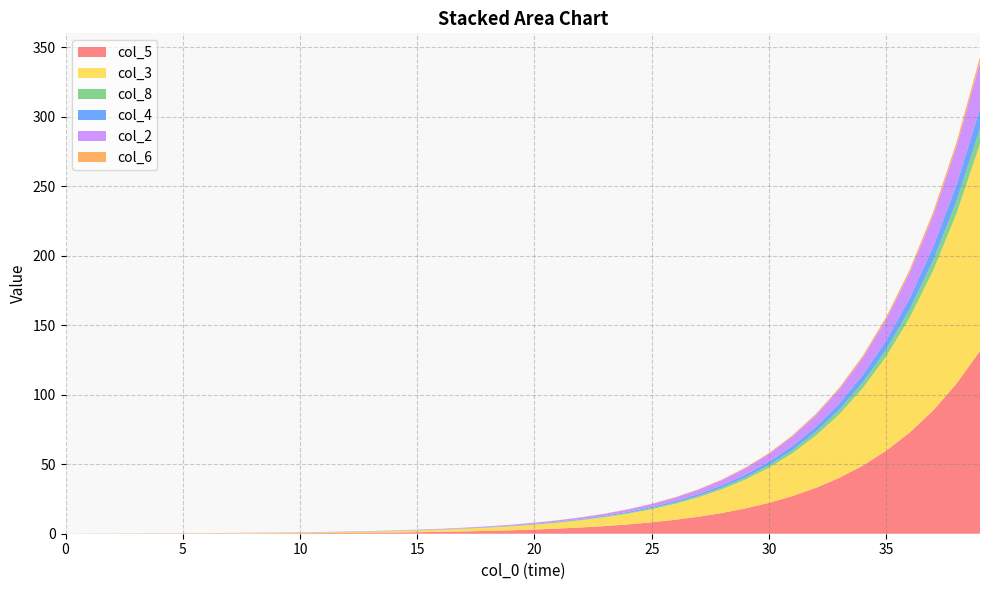

Reading left to right, what are all the values shown in this chart?

col_5: 0.0	0.0	0.0	0.1	0.1	0.1	0.1	0.2	0.2	0.3	0.4	0.5	0.6	0.7	0.9	1.1	1.3	1.6	2.0	2.5	3.0	3.7	4.5	5.5	6.7	8.2	10.0	12.2	14.9	18.2	22.2	27.1	33.0	40.2	49.0	59.8	72.8	88.7	108.0	131.6
col_3: 0.0	0.1	0.1	0.2	0.2	0.2	0.2	0.3	0.3	0.4	0.5	0.6	0.7	0.9	1.1	1.3	1.6	1.9	2.4	2.9	3.5	4.3	5.2	6.3	7.7	9.4	11.5	14.0	17.1	20.8	25.3	30.8	37.6	45.8	55.7	67.9	82.6	100.6	122.5	149.1
col_8: 0.0	0.0	0.0	0.0	0.0	0.0	0.0	0.0	0.0	0.0	0.0	0.0	0.1	0.1	0.1	0.1	0.1	0.1	0.2	0.2	0.2	0.3	0.4	0.5	0.6	0.7	0.8	1.0	1.2	1.5	1.8	2.2	2.7	3.3	4.0	4.9	6.0	7.3	8.9	10.8
col_4: 0.0	0.0	0.0	0.0	0.0	0.0	0.0	0.0	0.0	0.0	0.0	0.1	0.1	0.1	0.1	0.1	0.1	0.2	0.2	0.3	0.3	0.4	0.5	0.6	0.8	0.9	1.1	1.4	1.7	2.0	2.5	3.0	3.7	4.5	5.5	6.6	8.1	9.9	12.0	14.6
col_2: 0.0	0.0	0.0	0.0	0.0	0.0	0.1	0.1	0.1	0.1	0.1	0.1	0.2	0.2	0.2	0.3	0.3	0.4	0.5	0.6	0.8	0.9	1.2	1.4	1.7	2.1	2.5	3.1	3.8	4.6	5.6	6.8	8.3	10.2	12.4	15.1	18.4	22.4	27.2	33.1
col_6: 0.0	0.0	0.0	0.0	0.0	0.0	0.0	0.0	0.0	0.0	0.0	0.0	0.0	0.0	0.0	0.0	0.0	0.1	0.1	0.1	0.1	0.1	0.1	0.2	0.2	0.2	0.3	0.3	0.4	0.5	0.6	0.8	0.9	1.2	1.4	1.7	2.1	2.5	3.1	3.8